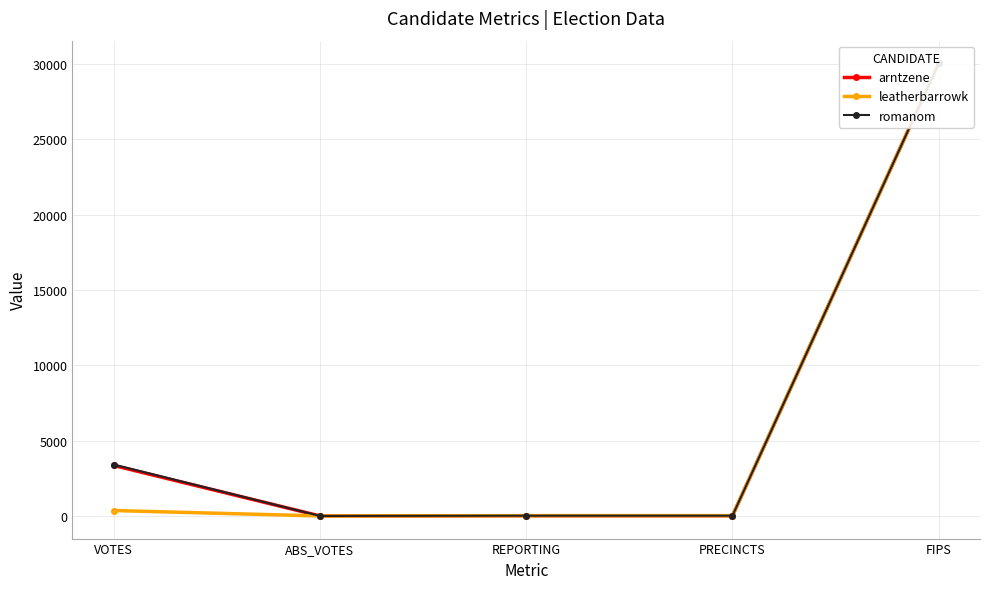

What are all the series names shown in the legend?

arntzene, leatherbarrowk, romanom